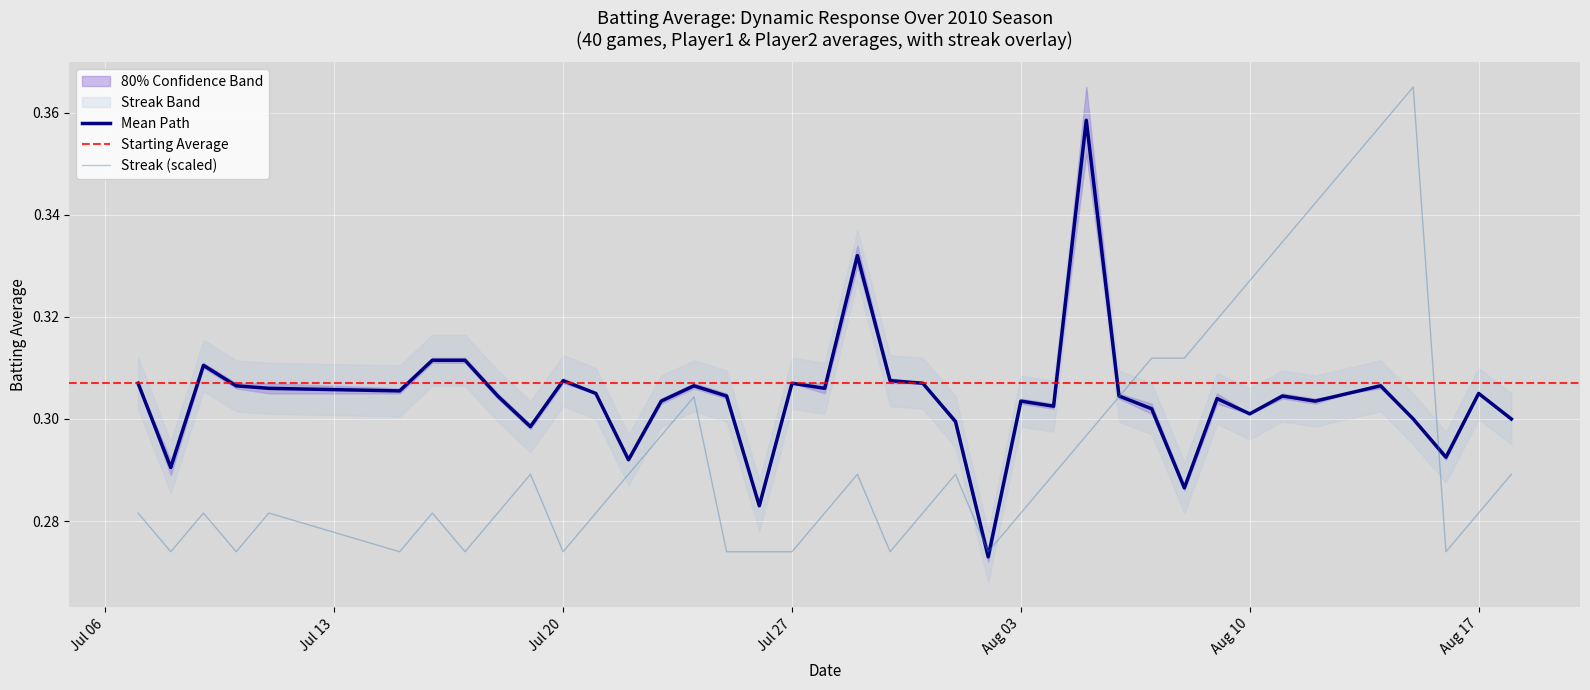

True or false: Streak (scaled) has a value of 0.5 at Aug 17.

False